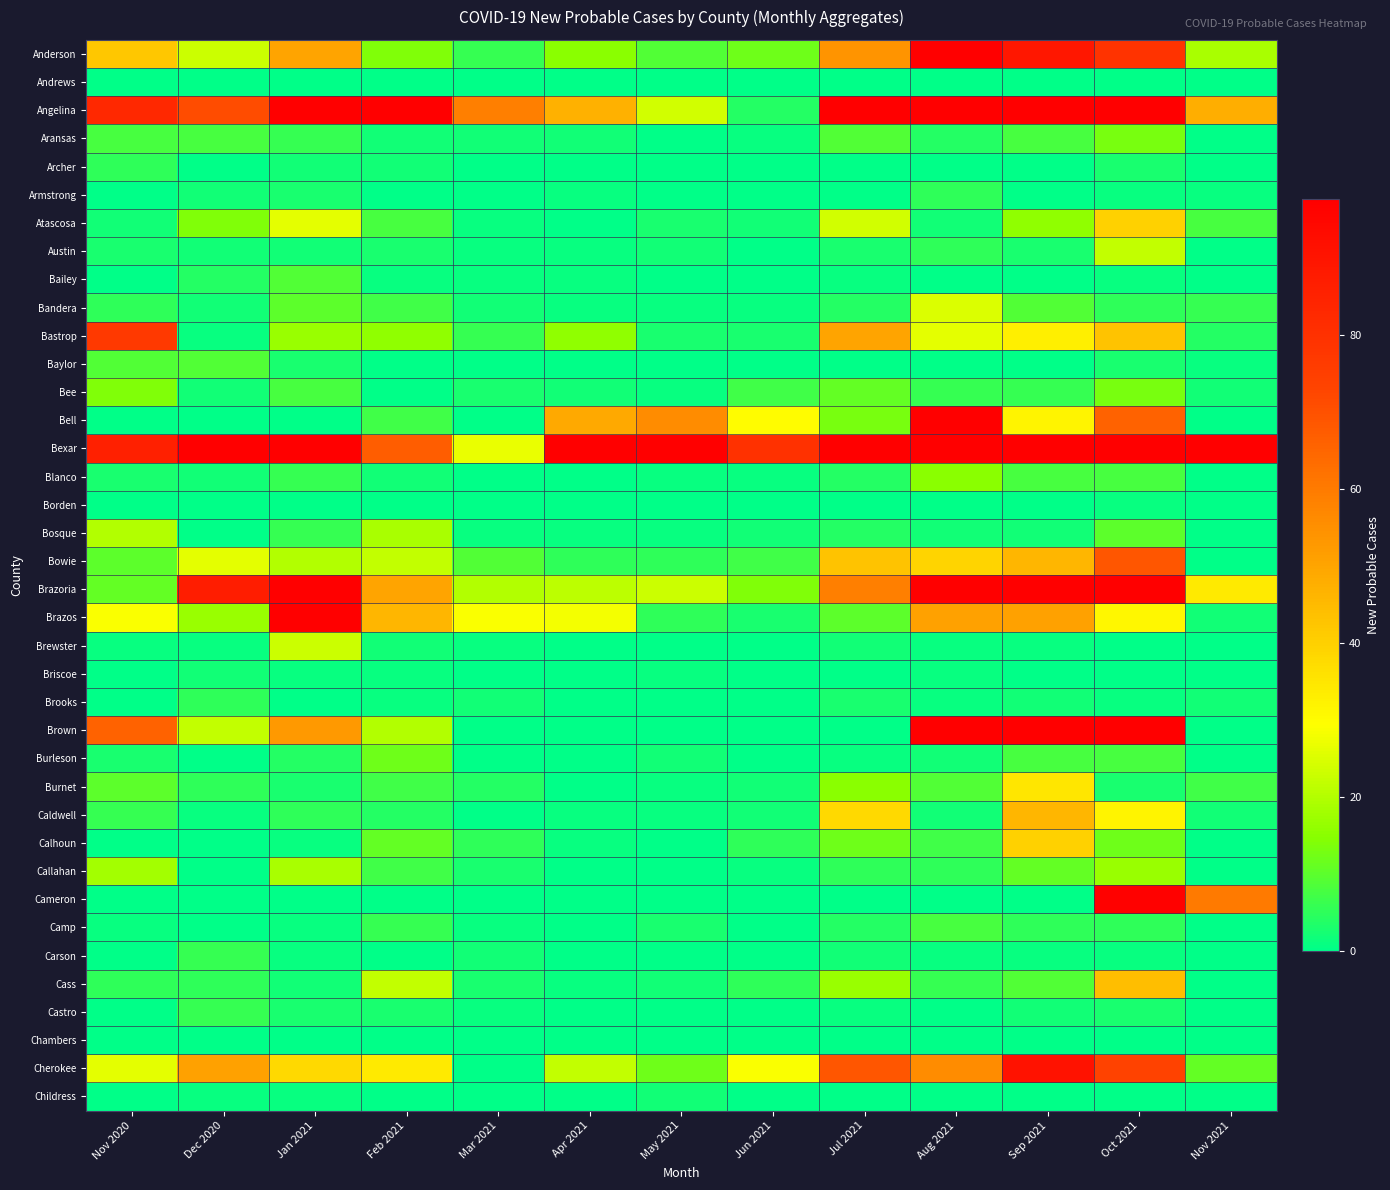

Rank the series by their maximum value, from highest to lowest.

Bexar, Angelina, Brazoria, Brown, Anderson, Bell, Brazos, Cameron, Cherokee, Bastrop, Bowie, Caldwell, Cass, Atascosa, Calhoun, Burnet, Bandera, Brewster, Austin, Bosque, Callahan, Blanco, Bee, Aransas, Burleson, Bailey, Baylor, Camp, Carson, Castro, Archer, Armstrong, Brooks, Briscoe, Childress, Borden, Andrews, Chambers